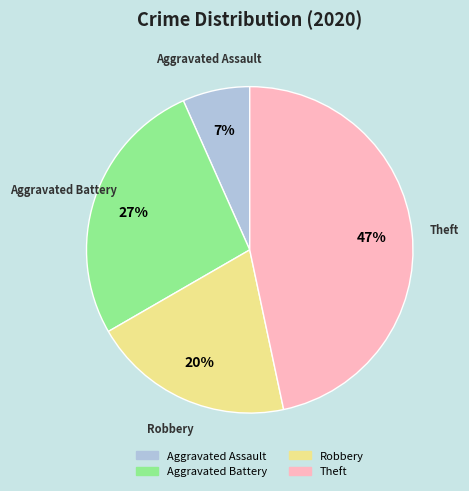

Between Aggravated Battery and Theft, which is larger?

Theft